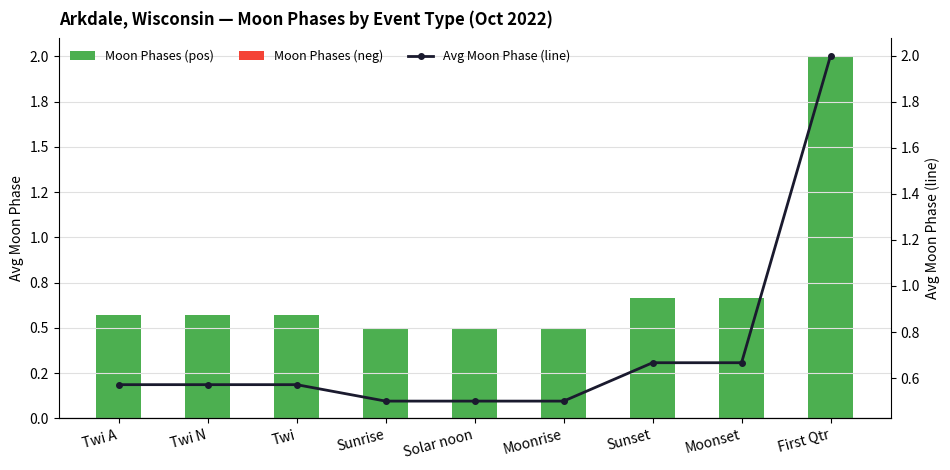

Is the value of Moon Phases (neg) at Twi A greater than the value of Moon Phases (pos) at Moonset?

No